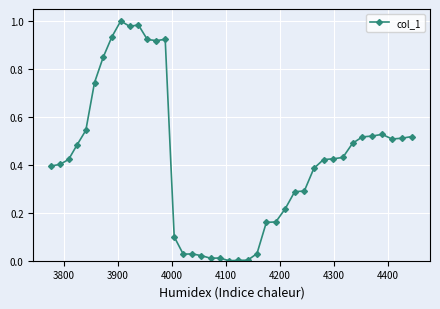

What is the sum of all values?

17.1